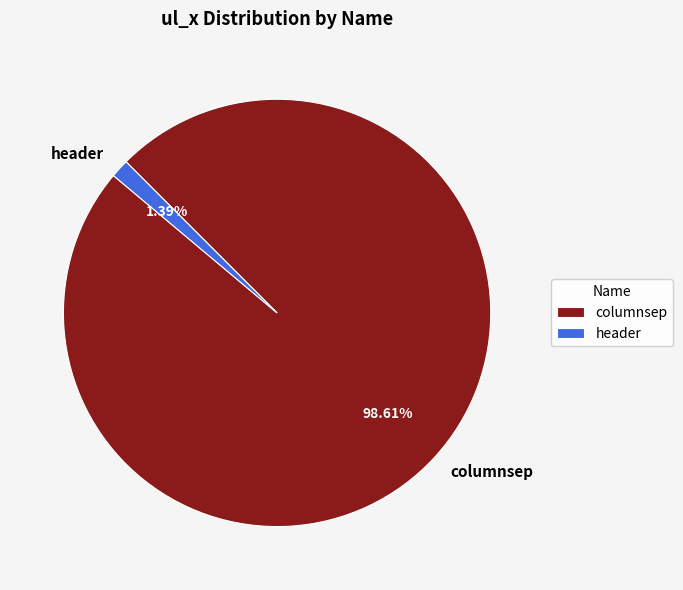

Which slice is the smallest?

header